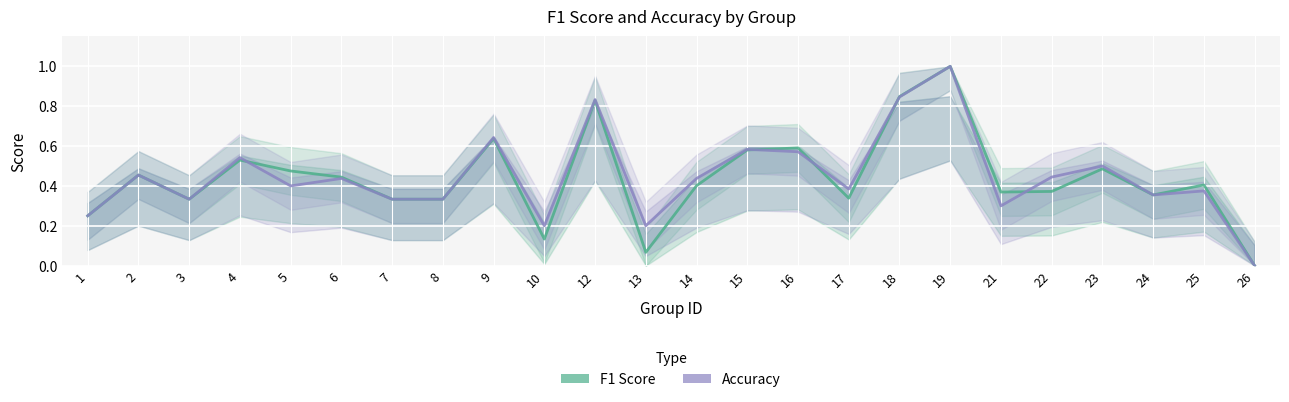

Between 4 and 8, which series saw the biggest shift?

Accuracy